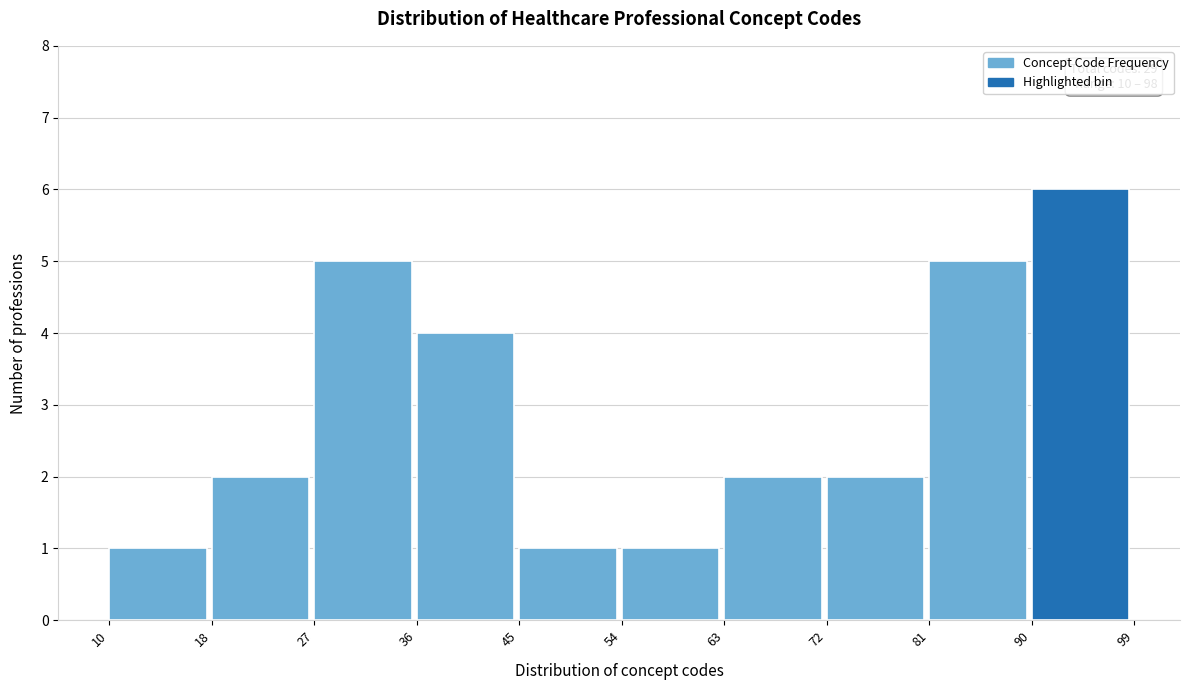

Which range on the x-axis has the tallest bar?

90 to 99